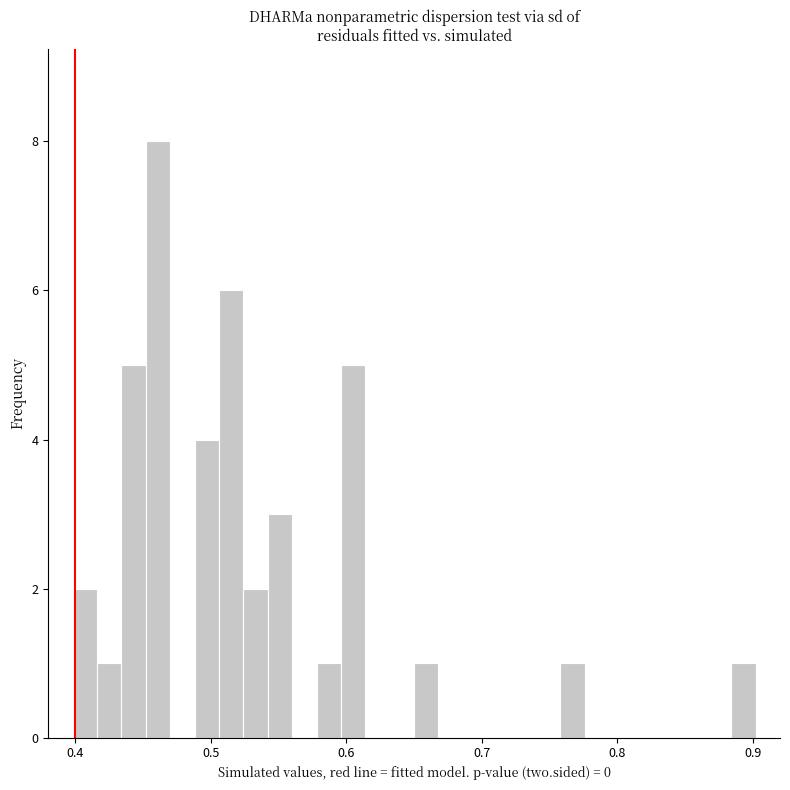

Around what value on the x-axis is the tallest bar? Give the approximate position of its centre, as read against the axis.

0.46